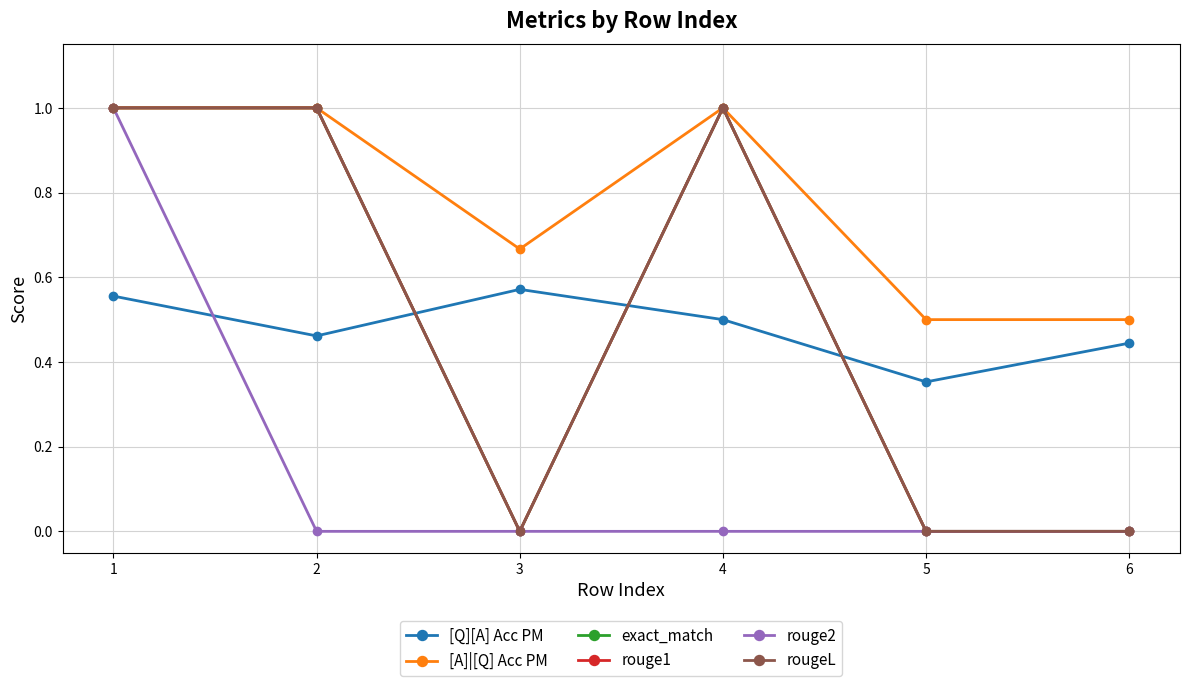

Which series has the largest range (max minus min)?

exact_match